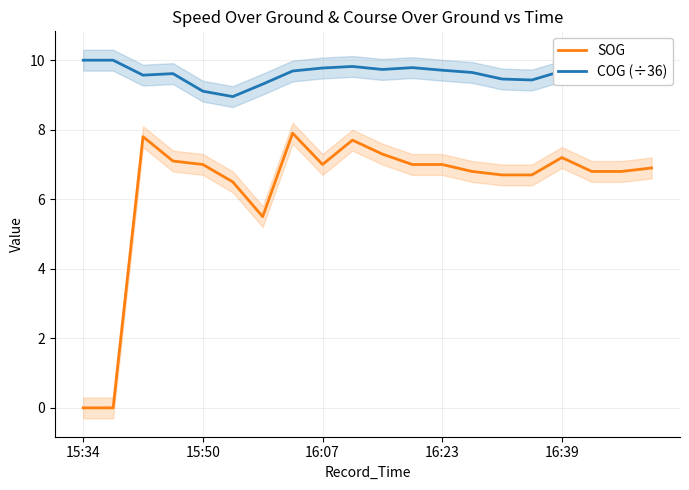

At how many categories does at least one series exceed 5?

20